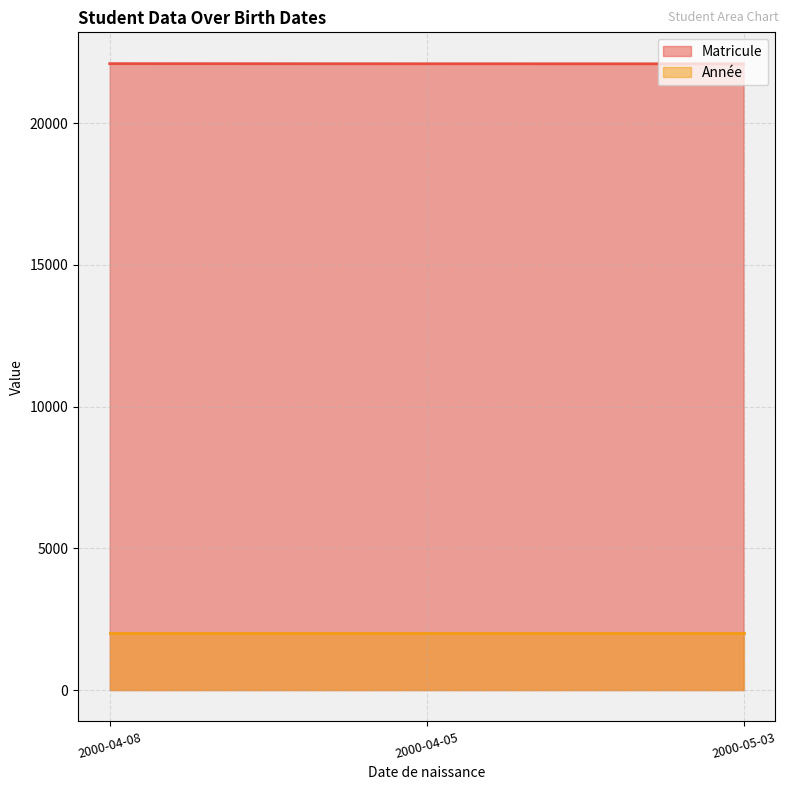

What is the sum of all Matricule values?

66287